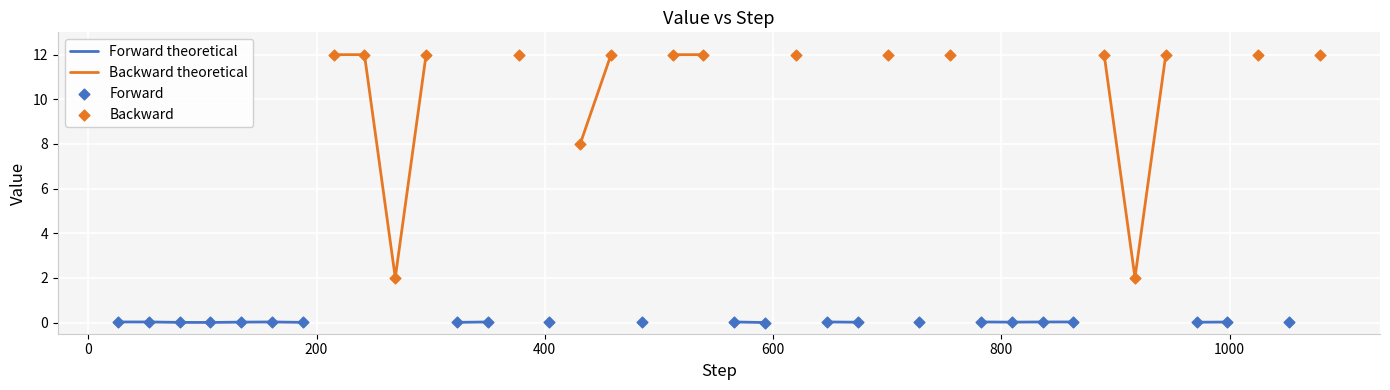

Which has a higher value, 5 or 31?

5